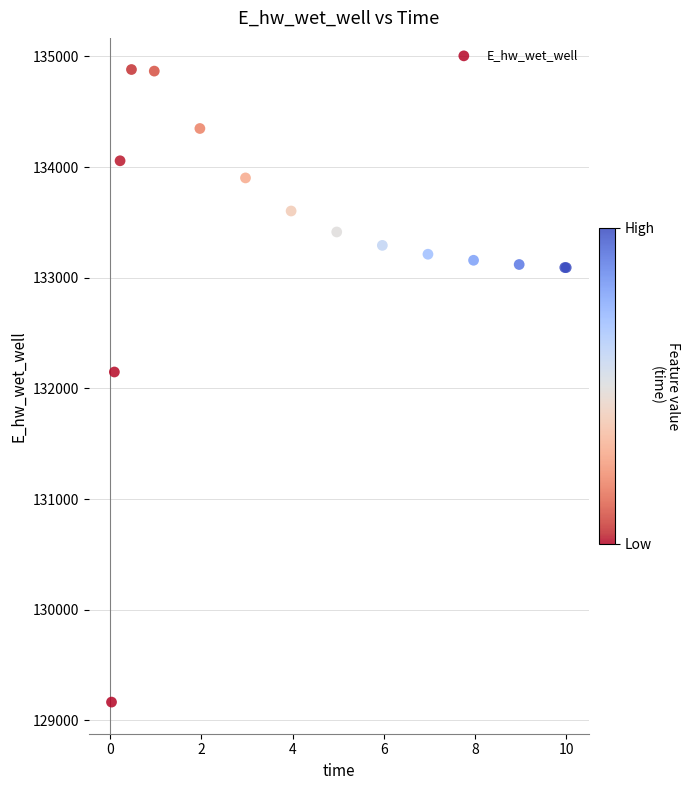

What Y value in the scatter plot is closest to 132023?

132148.3